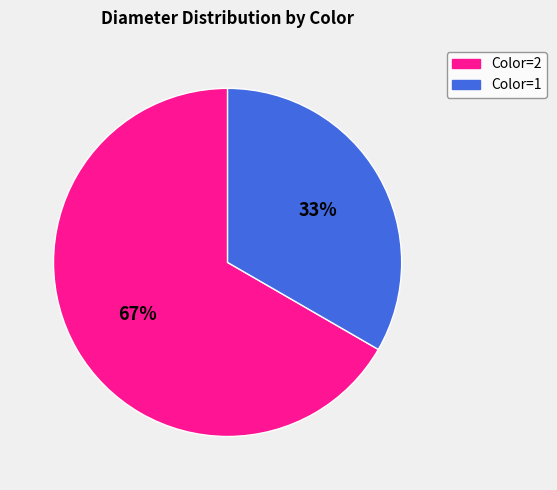

What percentage is the Color=2 slice, to the nearest percent?

67%